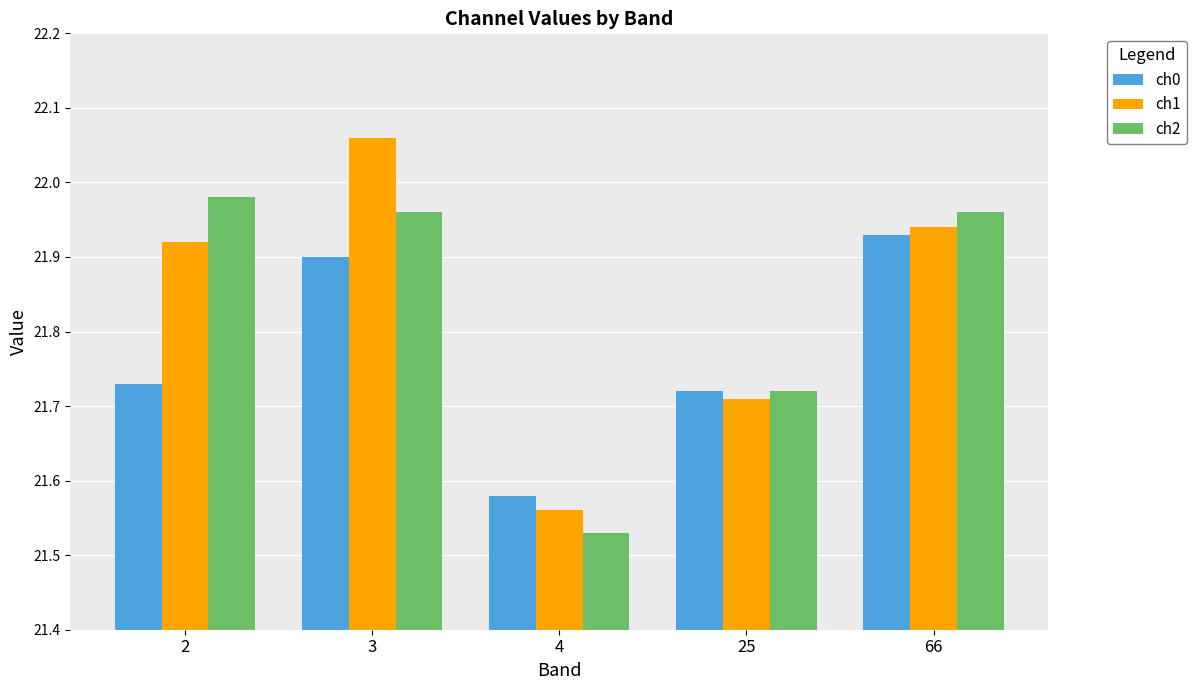

At which category does the chart reach its peak across all series?

3